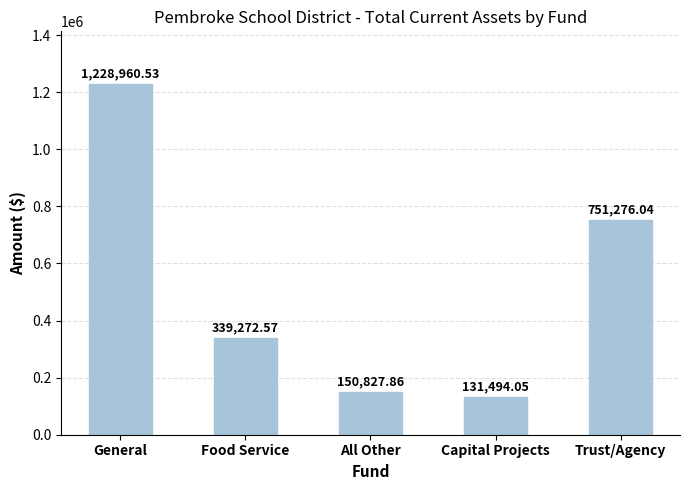

At which label does the data first exceed 339272?

General